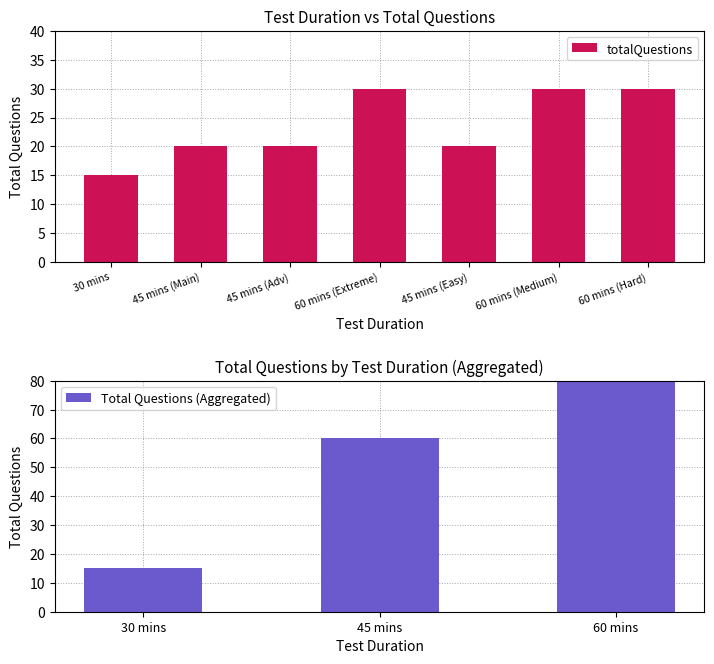

The value of totalQuestions at 30 mins is 10. True or false?

False